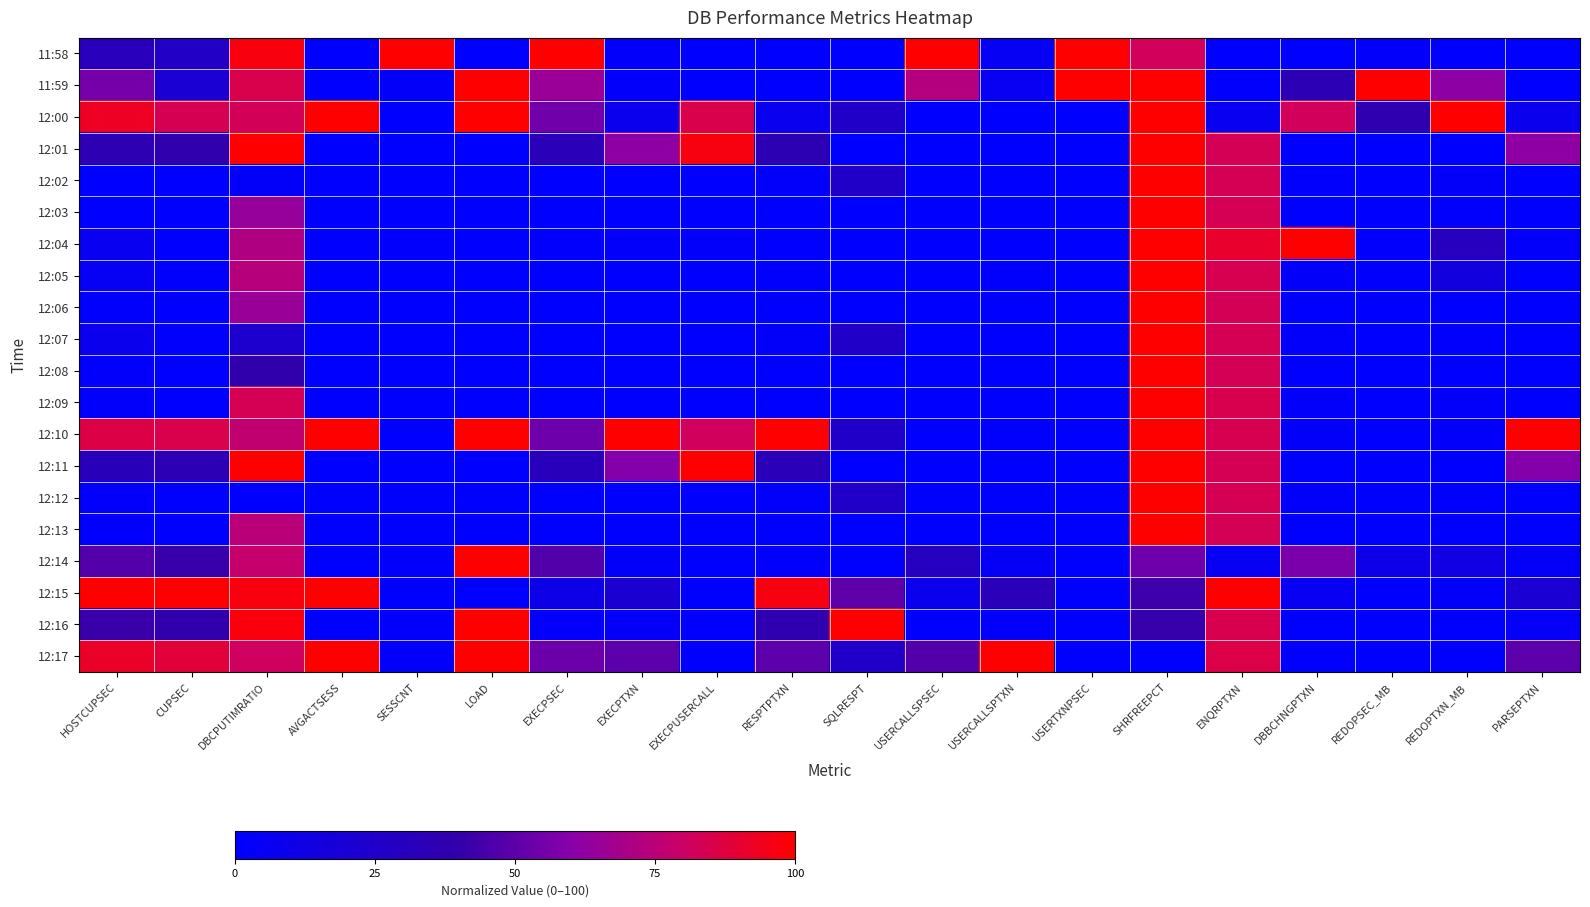

Reading left to right, extract all data points from this chart.

11:58: HOSTCUPSEC=31.5	CUPSEC=27.0	DBCPUTIMRATIO=97.1	AVGACTSESS=0.0	SESSCNT=100.0	LOAD=0.0	EXECPSEC=100.0	EXECPTXN=1.8	EXECPUSERCALL=0.0	RESPTPTXN=0.1	SQLRESPT=0.0	USERCALLSPSEC=100.0	USERCALLSPTXN=5.0	USERTXNPSEC=100.0	SHRFREEPCT=82.3	ENQRPTXN=0.0	DBBCHNGPTXN=0.5	REDOPSEC_MB=2.1	REDOPTXN_MB=0.0	PARSEPTXN=0.0
11:59: HOSTCUPSEC=55.8	CUPSEC=20.4	DBCPUTIMRATIO=85.1	AVGACTSESS=0.0	SESSCNT=2.7	LOAD=100.0	EXECPSEC=65.5	EXECPTXN=1.9	EXECPUSERCALL=0.0	RESPTPTXN=0.2	SQLRESPT=0.0	USERCALLSPSEC=73.0	USERCALLSPTXN=5.8	USERTXNPSEC=100.0	SHRFREEPCT=100.0	ENQRPTXN=1.0	DBBCHNGPTXN=34.7	REDOPSEC_MB=100.0	REDOPTXN_MB=61.7	PARSEPTXN=0.3
12:00: HOSTCUPSEC=92.7	CUPSEC=83.9	DBCPUTIMRATIO=82.7	AVGACTSESS=100.0	SESSCNT=0.7	LOAD=100.0	EXECPSEC=54.1	EXECPTXN=7.9	EXECPUSERCALL=84.8	RESPTPTXN=7.6	SQLRESPT=25.0	USERCALLSPSEC=0.1	USERCALLSPTXN=0.0	USERTXNPSEC=0.0	SHRFREEPCT=99.9	ENQRPTXN=6.5	DBBCHNGPTXN=82.4	REDOPSEC_MB=36.8	REDOPTXN_MB=100.0	PARSEPTXN=8.1
12:01: HOSTCUPSEC=35.6	CUPSEC=37.6	DBCPUTIMRATIO=100.0	AVGACTSESS=0.0	SESSCNT=0.0	LOAD=0.0	EXECPSEC=33.3	EXECPTXN=62.0	EXECPUSERCALL=96.5	RESPTPTXN=35.4	SQLRESPT=0.0	USERCALLSPSEC=0.0	USERCALLSPTXN=0.5	USERTXNPSEC=0.0	SHRFREEPCT=99.9	ENQRPTXN=83.2	DBBCHNGPTXN=0.0	REDOPSEC_MB=0.0	REDOPTXN_MB=0.6	PARSEPTXN=62.1
12:02: HOSTCUPSEC=0.2	CUPSEC=0.2	DBCPUTIMRATIO=3.0	AVGACTSESS=0.0	SESSCNT=0.0	LOAD=0.0	EXECPSEC=0.0	EXECPTXN=0.1	EXECPUSERCALL=0.4	RESPTPTXN=2.0	SQLRESPT=25.0	USERCALLSPSEC=0.0	USERCALLSPTXN=0.5	USERTXNPSEC=0.0	SHRFREEPCT=99.9	ENQRPTXN=83.5	DBBCHNGPTXN=1.5	REDOPSEC_MB=0.0	REDOPTXN_MB=2.9	PARSEPTXN=0.3
12:03: HOSTCUPSEC=0.0	CUPSEC=0.1	DBCPUTIMRATIO=64.3	AVGACTSESS=0.0	SESSCNT=0.0	LOAD=0.0	EXECPSEC=0.0	EXECPTXN=0.0	EXECPUSERCALL=0.4	RESPTPTXN=0.1	SQLRESPT=0.0	USERCALLSPSEC=0.0	USERCALLSPTXN=0.4	USERTXNPSEC=0.0	SHRFREEPCT=99.9	ENQRPTXN=83.4	DBBCHNGPTXN=0.5	REDOPSEC_MB=0.0	REDOPTXN_MB=1.1	PARSEPTXN=0.2
12:04: HOSTCUPSEC=6.5	CUPSEC=0.2	DBCPUTIMRATIO=71.7	AVGACTSESS=0.0	SESSCNT=1.4	LOAD=0.0	EXECPSEC=1.0	EXECPTXN=1.9	EXECPUSERCALL=2.2	RESPTPTXN=0.2	SQLRESPT=0.0	USERCALLSPSEC=0.1	USERCALLSPTXN=0.7	USERTXNPSEC=0.0	SHRFREEPCT=99.9	ENQRPTXN=91.3	DBBCHNGPTXN=100.0	REDOPSEC_MB=1.1	REDOPTXN_MB=30.3	PARSEPTXN=2.1
12:05: HOSTCUPSEC=4.9	CUPSEC=0.9	DBCPUTIMRATIO=73.7	AVGACTSESS=0.0	SESSCNT=0.0	LOAD=0.0	EXECPSEC=0.3	EXECPTXN=0.4	EXECPUSERCALL=0.4	RESPTPTXN=1.1	SQLRESPT=0.0	USERCALLSPSEC=0.1	USERCALLSPTXN=0.9	USERTXNPSEC=0.0	SHRFREEPCT=99.9	ENQRPTXN=84.2	DBBCHNGPTXN=2.8	REDOPSEC_MB=1.1	REDOPTXN_MB=15.4	PARSEPTXN=0.7
12:06: HOSTCUPSEC=1.6	CUPSEC=0.0	DBCPUTIMRATIO=65.2	AVGACTSESS=0.0	SESSCNT=0.0	LOAD=0.0	EXECPSEC=0.0	EXECPTXN=0.1	EXECPUSERCALL=0.4	RESPTPTXN=0.0	SQLRESPT=0.0	USERCALLSPSEC=0.0	USERCALLSPTXN=0.5	USERTXNPSEC=0.0	SHRFREEPCT=99.9	ENQRPTXN=83.2	DBBCHNGPTXN=0.0	REDOPSEC_MB=0.0	REDOPTXN_MB=0.6	PARSEPTXN=0.3
12:07: HOSTCUPSEC=8.0	CUPSEC=0.9	DBCPUTIMRATIO=22.8	AVGACTSESS=0.0	SESSCNT=0.0	LOAD=0.0	EXECPSEC=0.1	EXECPTXN=0.2	EXECPUSERCALL=0.4	RESPTPTXN=2.7	SQLRESPT=25.0	USERCALLSPSEC=0.1	USERCALLSPTXN=0.7	USERTXNPSEC=0.0	SHRFREEPCT=99.9	ENQRPTXN=83.6	DBBCHNGPTXN=1.8	REDOPSEC_MB=0.0	REDOPTXN_MB=1.1	PARSEPTXN=0.4
12:08: HOSTCUPSEC=1.9	CUPSEC=0.0	DBCPUTIMRATIO=38.4	AVGACTSESS=0.0	SESSCNT=0.0	LOAD=0.0	EXECPSEC=0.0	EXECPTXN=0.0	EXECPUSERCALL=0.4	RESPTPTXN=0.0	SQLRESPT=0.0	USERCALLSPSEC=0.0	USERCALLSPTXN=0.4	USERTXNPSEC=0.0	SHRFREEPCT=99.9	ENQRPTXN=83.2	DBBCHNGPTXN=0.5	REDOPSEC_MB=0.0	REDOPTXN_MB=0.6	PARSEPTXN=0.2
12:09: HOSTCUPSEC=2.3	CUPSEC=0.2	DBCPUTIMRATIO=83.5	AVGACTSESS=0.0	SESSCNT=0.7	LOAD=0.0	EXECPSEC=0.1	EXECPTXN=0.3	EXECPUSERCALL=0.4	RESPTPTXN=0.1	SQLRESPT=0.0	USERCALLSPSEC=0.1	USERCALLSPTXN=0.7	USERTXNPSEC=0.0	SHRFREEPCT=99.9	ENQRPTXN=84.8	DBBCHNGPTXN=2.1	REDOPSEC_MB=0.0	REDOPTXN_MB=1.7	PARSEPTXN=0.5
12:10: HOSTCUPSEC=86.3	CUPSEC=84.8	DBCPUTIMRATIO=76.8	AVGACTSESS=100.0	SESSCNT=0.7	LOAD=100.0	EXECPSEC=53.7	EXECPTXN=100.0	EXECPUSERCALL=81.8	RESPTPTXN=100.0	SQLRESPT=25.0	USERCALLSPSEC=0.1	USERCALLSPTXN=0.9	USERTXNPSEC=0.0	SHRFREEPCT=99.9	ENQRPTXN=84.1	DBBCHNGPTXN=2.8	REDOPSEC_MB=0.0	REDOPTXN_MB=1.7	PARSEPTXN=100.0
12:11: HOSTCUPSEC=32.2	CUPSEC=35.0	DBCPUTIMRATIO=99.7	AVGACTSESS=0.0	SESSCNT=0.0	LOAD=0.0	EXECPSEC=31.7	EXECPTXN=58.8	EXECPUSERCALL=100.0	RESPTPTXN=33.0	SQLRESPT=0.0	USERCALLSPSEC=0.0	USERCALLSPTXN=0.4	USERTXNPSEC=0.0	SHRFREEPCT=99.9	ENQRPTXN=83.4	DBBCHNGPTXN=0.0	REDOPSEC_MB=0.0	REDOPTXN_MB=0.6	PARSEPTXN=58.9
12:12: HOSTCUPSEC=2.1	CUPSEC=0.2	DBCPUTIMRATIO=0.0	AVGACTSESS=0.0	SESSCNT=0.0	LOAD=0.0	EXECPSEC=0.0	EXECPTXN=0.1	EXECPUSERCALL=0.4	RESPTPTXN=2.0	SQLRESPT=25.0	USERCALLSPSEC=0.0	USERCALLSPTXN=0.5	USERTXNPSEC=0.0	SHRFREEPCT=99.9	ENQRPTXN=83.4	DBBCHNGPTXN=1.8	REDOPSEC_MB=0.0	REDOPTXN_MB=1.1	PARSEPTXN=0.3
12:13: HOSTCUPSEC=1.0	CUPSEC=0.1	DBCPUTIMRATIO=74.6	AVGACTSESS=0.0	SESSCNT=0.0	LOAD=0.0	EXECPSEC=0.0	EXECPTXN=0.0	EXECPUSERCALL=0.4	RESPTPTXN=0.1	SQLRESPT=0.0	USERCALLSPSEC=0.0	USERCALLSPTXN=0.4	USERTXNPSEC=0.0	SHRFREEPCT=99.9	ENQRPTXN=83.2	DBBCHNGPTXN=0.5	REDOPSEC_MB=0.0	REDOPTXN_MB=0.6	PARSEPTXN=0.2
12:14: HOSTCUPSEC=48.0	CUPSEC=41.1	DBCPUTIMRATIO=77.8	AVGACTSESS=0.0	SESSCNT=2.1	LOAD=100.0	EXECPSEC=47.3	EXECPTXN=2.9	EXECPUSERCALL=0.0	RESPTPTXN=1.7	SQLRESPT=0.0	USERCALLSPSEC=29.4	USERCALLSPTXN=4.7	USERTXNPSEC=0.0	SHRFREEPCT=53.6	ENQRPTXN=5.9	DBBCHNGPTXN=56.6	REDOPSEC_MB=10.5	REDOPTXN_MB=13.1	PARSEPTXN=3.2
12:15: HOSTCUPSEC=100.0	CUPSEC=100.0	DBCPUTIMRATIO=97.0	AVGACTSESS=100.0	SESSCNT=0.7	LOAD=0.0	EXECPSEC=11.4	EXECPTXN=21.3	EXECPUSERCALL=0.0	RESPTPTXN=96.8	SQLRESPT=50.0	USERCALLSPSEC=8.0	USERCALLSPTXN=33.5	USERTXNPSEC=0.0	SHRFREEPCT=42.3	ENQRPTXN=100.0	DBBCHNGPTXN=5.9	REDOPSEC_MB=0.0	REDOPTXN_MB=2.9	PARSEPTXN=21.0
12:16: HOSTCUPSEC=41.6	CUPSEC=38.4	DBCPUTIMRATIO=97.5	AVGACTSESS=0.0	SESSCNT=2.1	LOAD=100.0	EXECPSEC=2.0	EXECPTXN=3.9	EXECPUSERCALL=0.9	RESPTPTXN=36.9	SQLRESPT=100.0	USERCALLSPSEC=0.5	USERCALLSPTXN=2.7	USERTXNPSEC=0.0	SHRFREEPCT=40.6	ENQRPTXN=84.4	DBBCHNGPTXN=0.5	REDOPSEC_MB=0.0	REDOPTXN_MB=0.6	PARSEPTXN=4.1
12:17: HOSTCUPSEC=92.1	CUPSEC=88.3	DBCPUTIMRATIO=81.6	AVGACTSESS=100.0	SESSCNT=2.7	LOAD=100.0	EXECPSEC=53.4	EXECPTXN=49.3	EXECPUSERCALL=0.0	RESPTPTXN=49.4	SQLRESPT=25.0	USERCALLSPSEC=47.7	USERCALLSPTXN=100.0	USERTXNPSEC=0.0	SHRFREEPCT=0.0	ENQRPTXN=85.7	DBBCHNGPTXN=1.5	REDOPSEC_MB=0.0	REDOPTXN_MB=0.6	PARSEPTXN=49.5